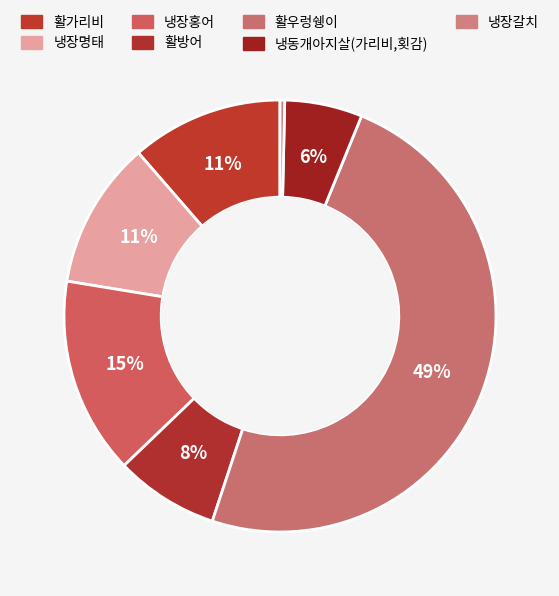

Rank the categories by value from highest to lowest.

활우렁쉥이, 냉장홍어, 활가리비, 냉장명태, 활방어, 냉동개아지살(가리비,횟감), 냉장갈치